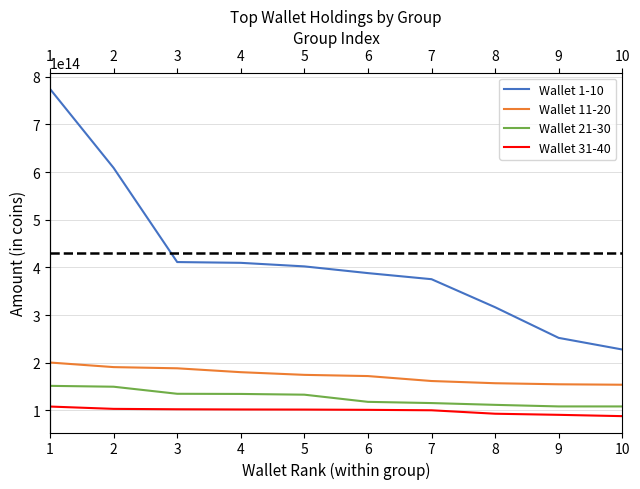

Rank the series at 2 from lowest to highest value.

Wallet 31-40, Wallet 21-30, Wallet 11-20, Wallet 1-10